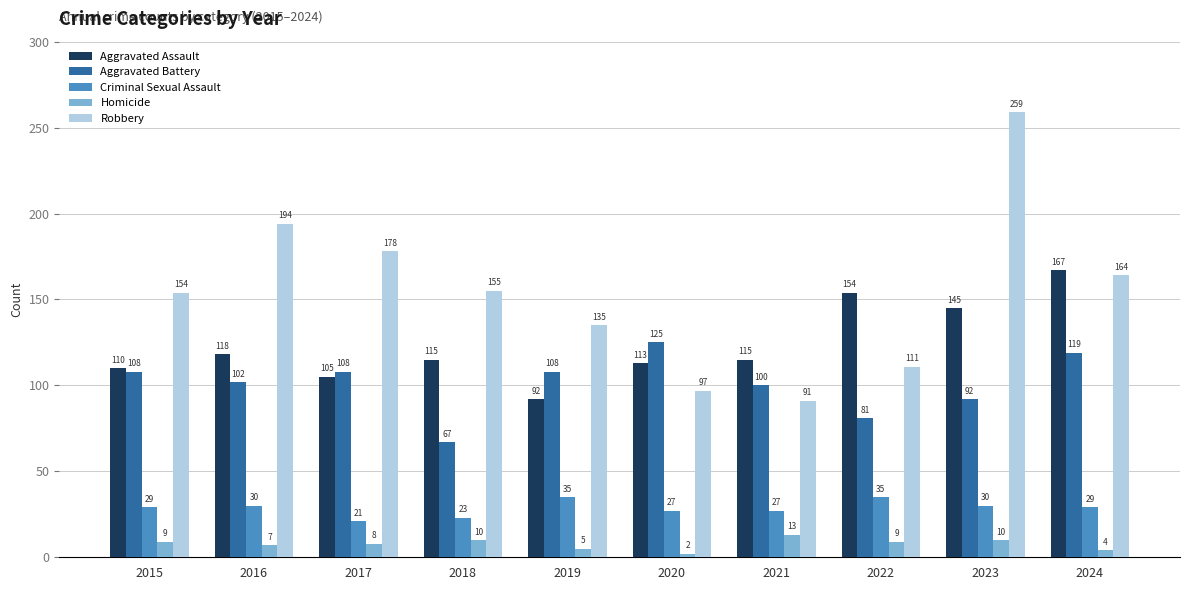

Where is Robbery nearest to the value 175?

2017